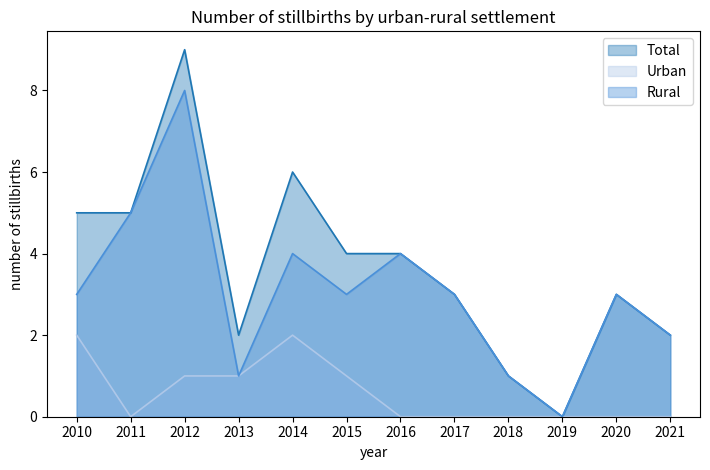

What is the approximate value of Rural at 2015?

3